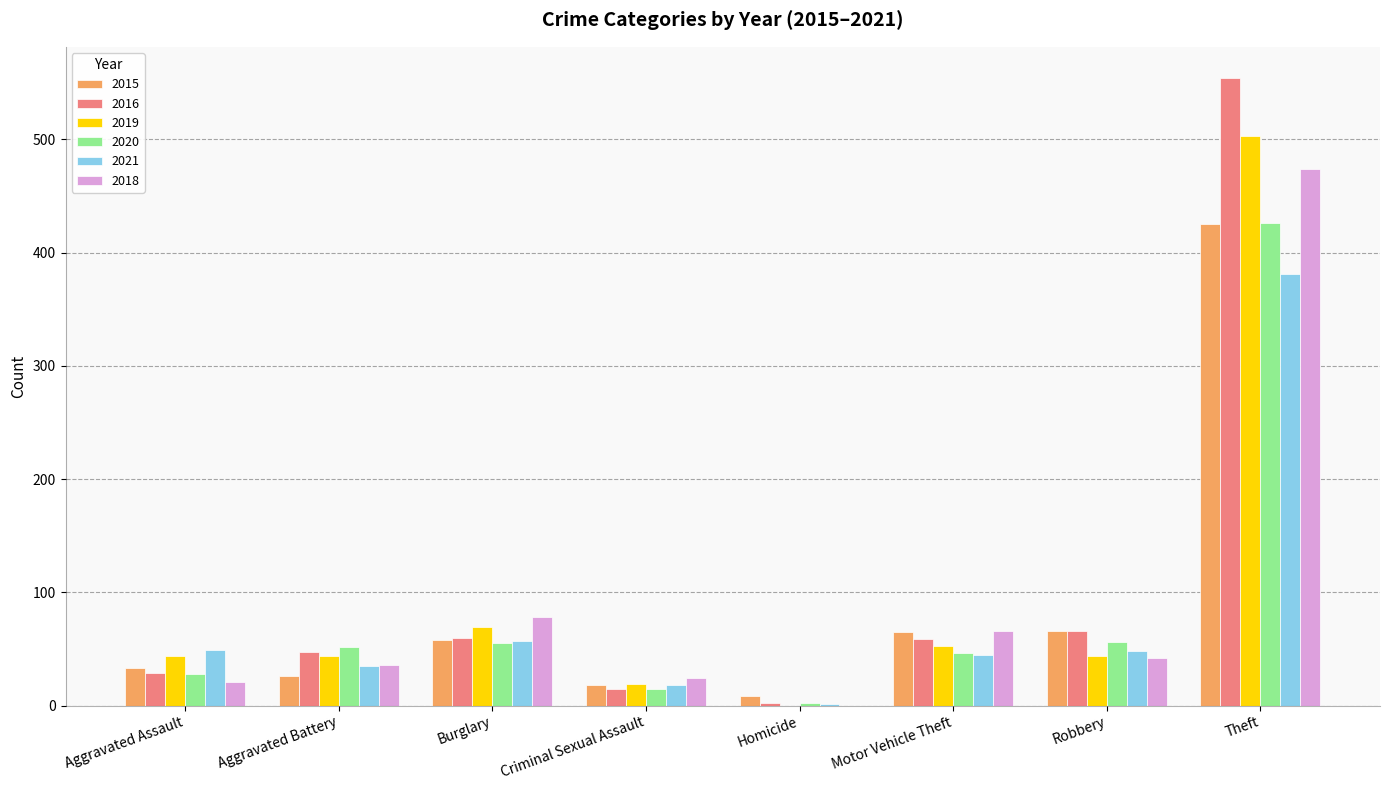

The value of 2018 at Aggravated Assault is 21. True or false?

True